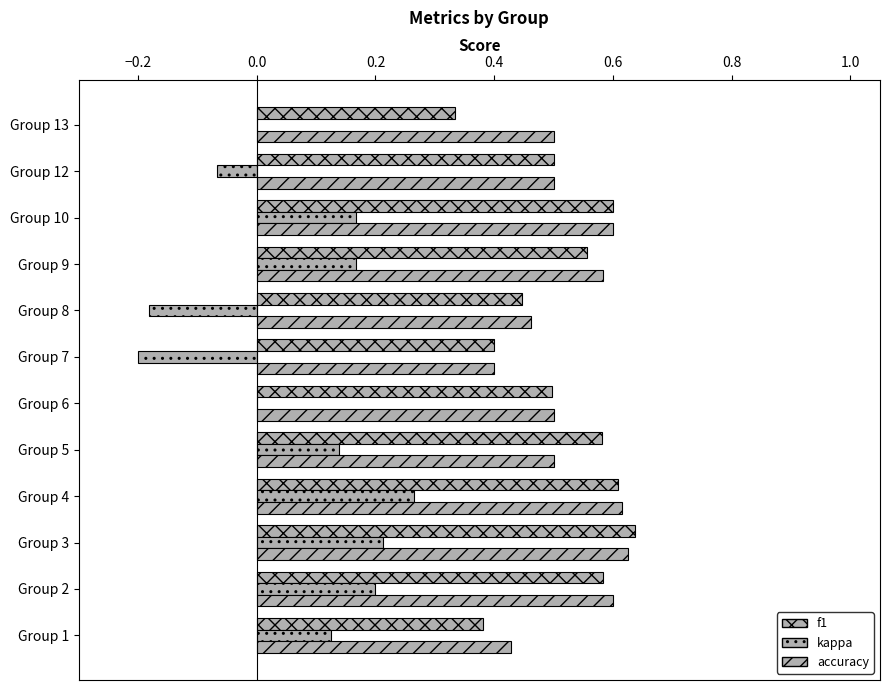

What is the smallest value displayed?

-0.2